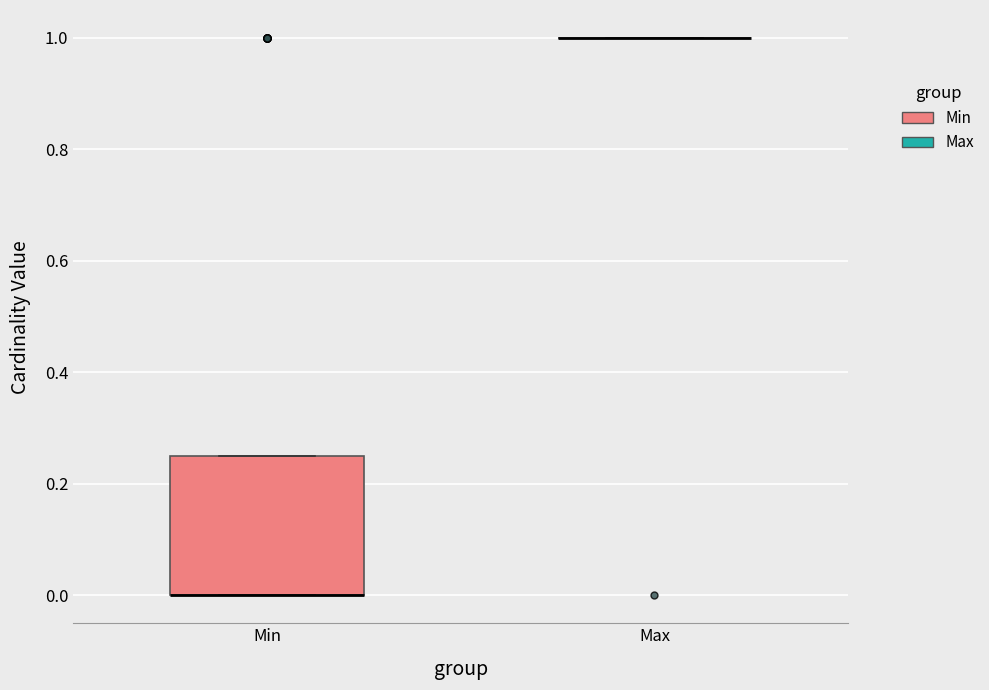

Comparing the boxes themselves (not the whiskers), which one is the tallest?

Min